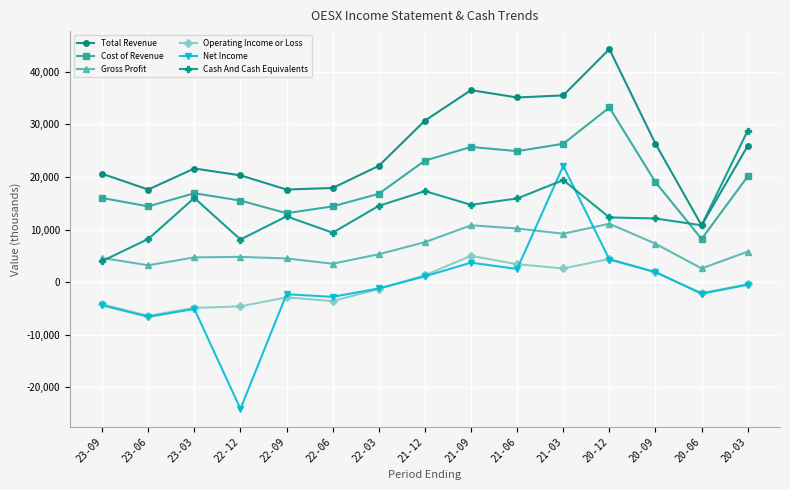

List the series in order of their peak value, lowest first.

Operating Income or Loss, Gross Profit, Net Income, Cash And Cash Equivalents, Cost of Revenue, Total Revenue